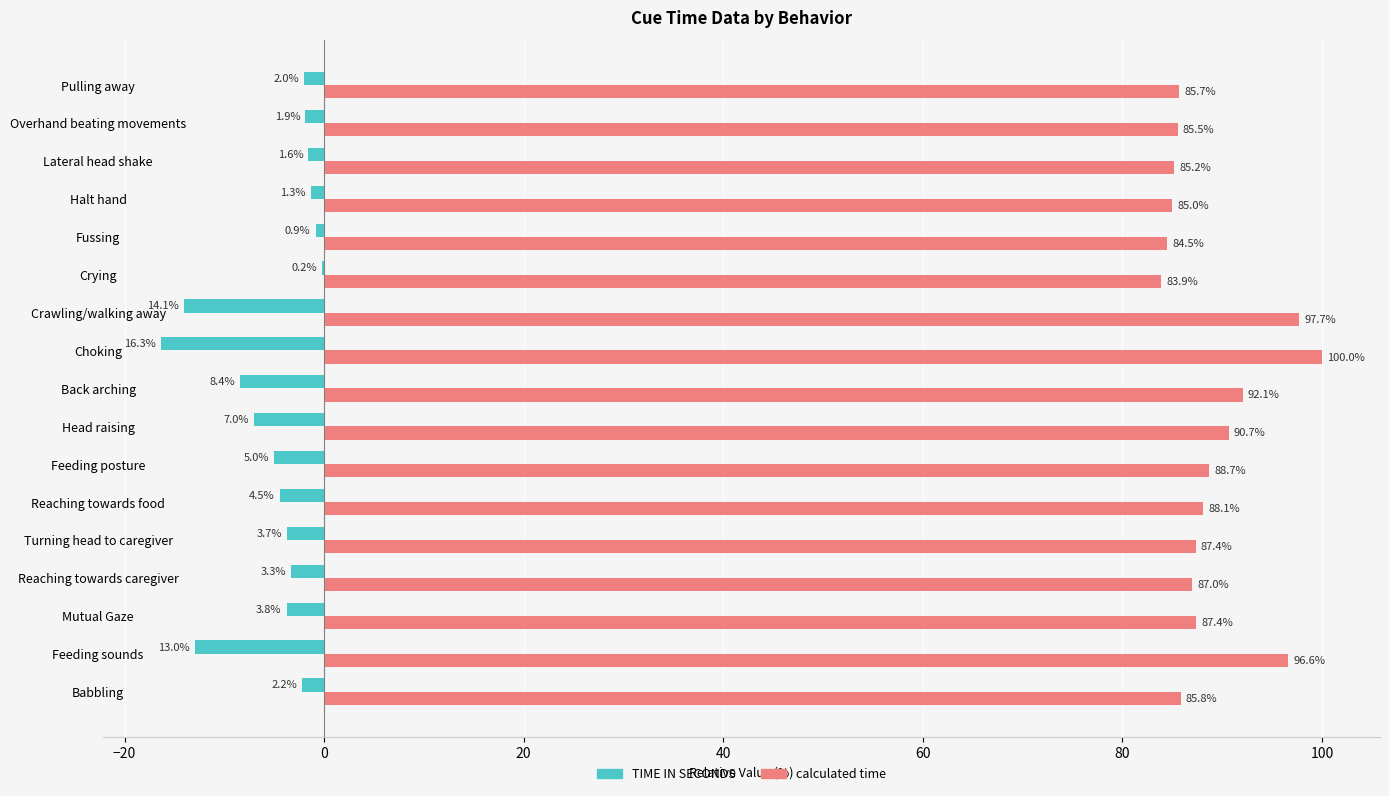

Is it true that TIME IN SECONDS equals -2.2 at Babbling?

True